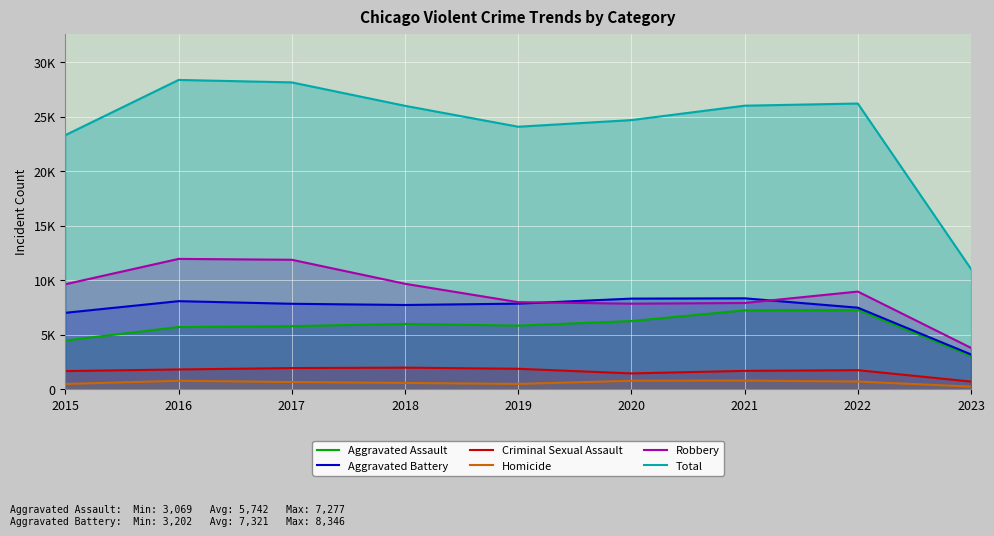

Which series has the widest spread of values?

Total